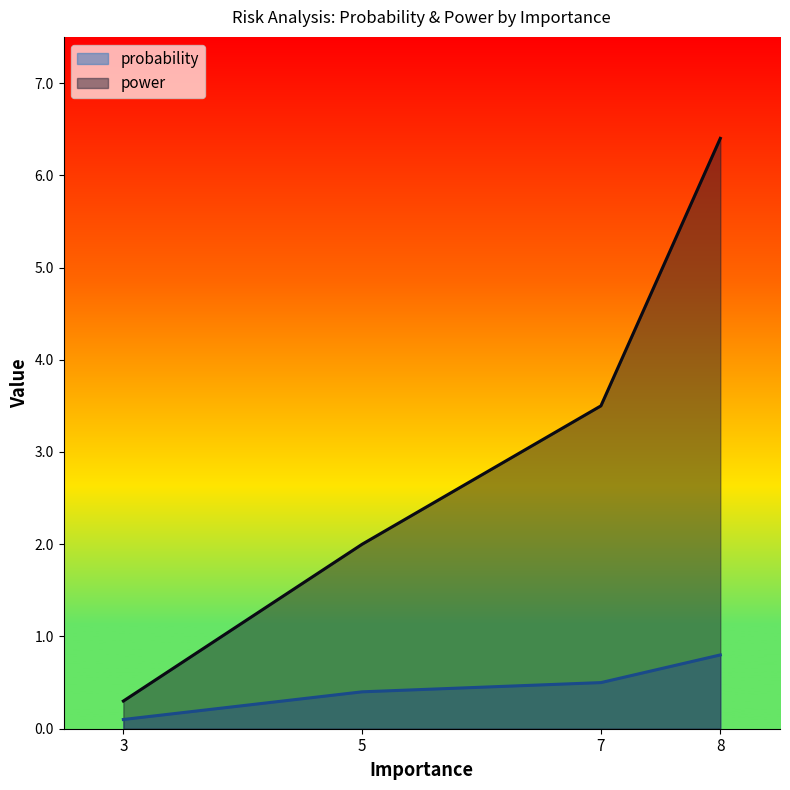

Where does the power series first go above 3?

7